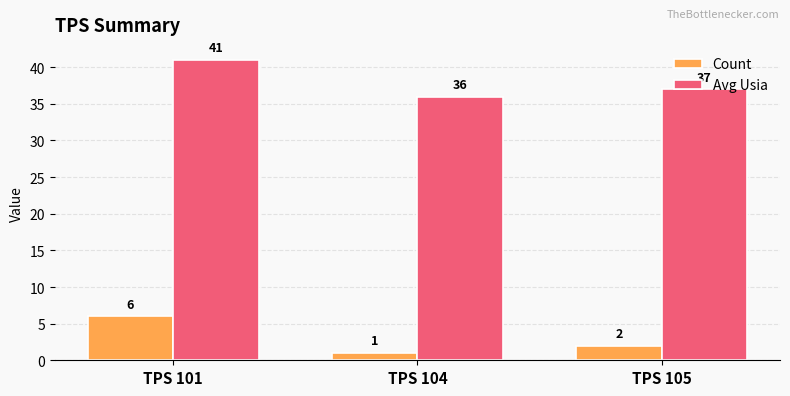

Which label corresponds to the smallest value in the chart?

TPS 104